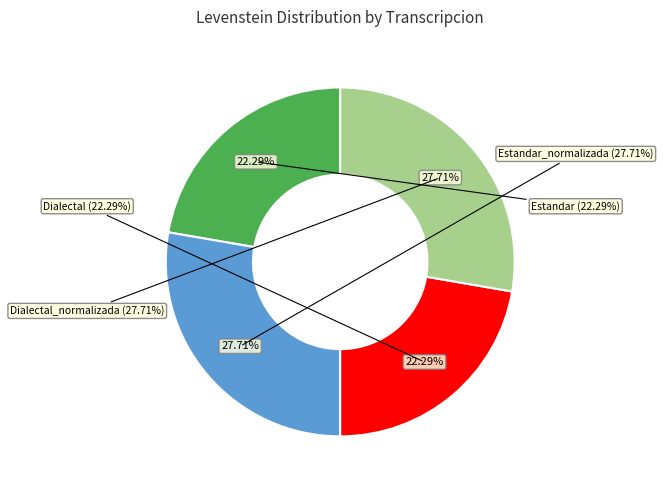

Does Dialectal_normalizada represent more than half of the total?

No